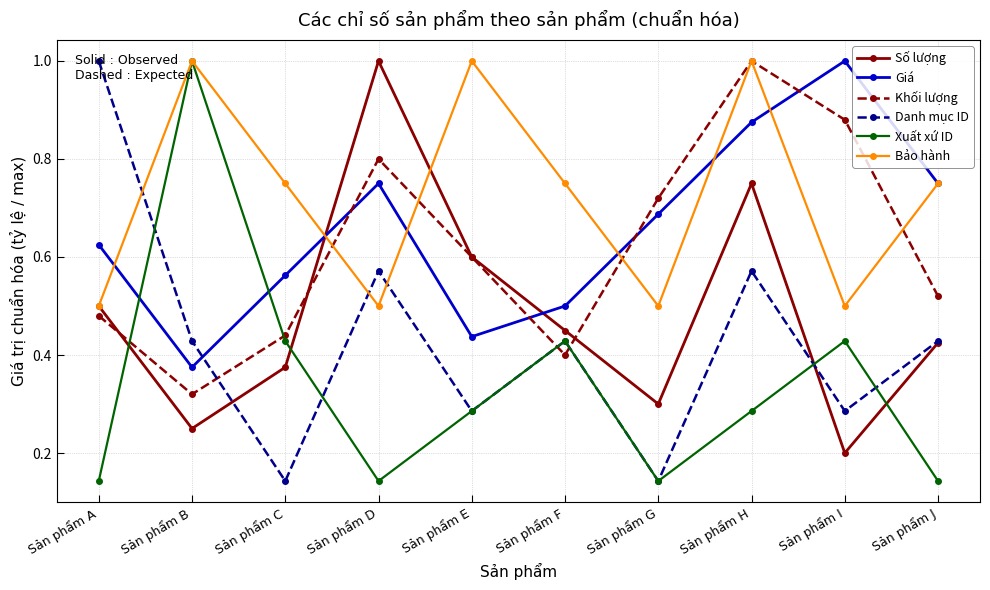

How many interior local peaks does the Xuất xứ ID series have?

3